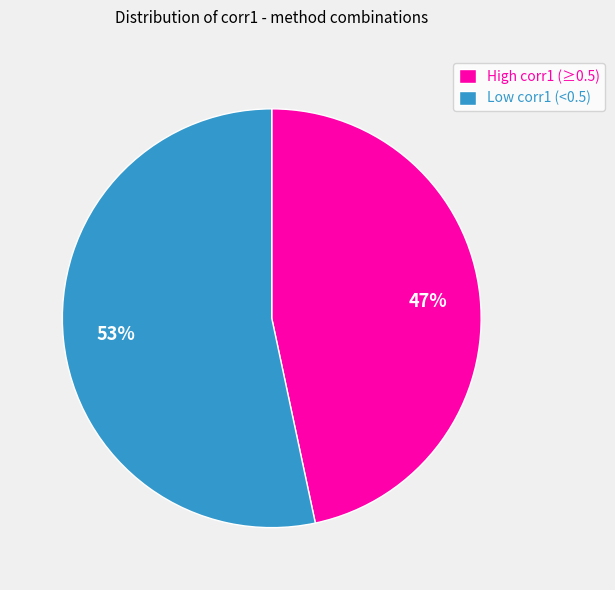

True or false: High corr1 (≥0.5) accounts for 47% of the total.

True